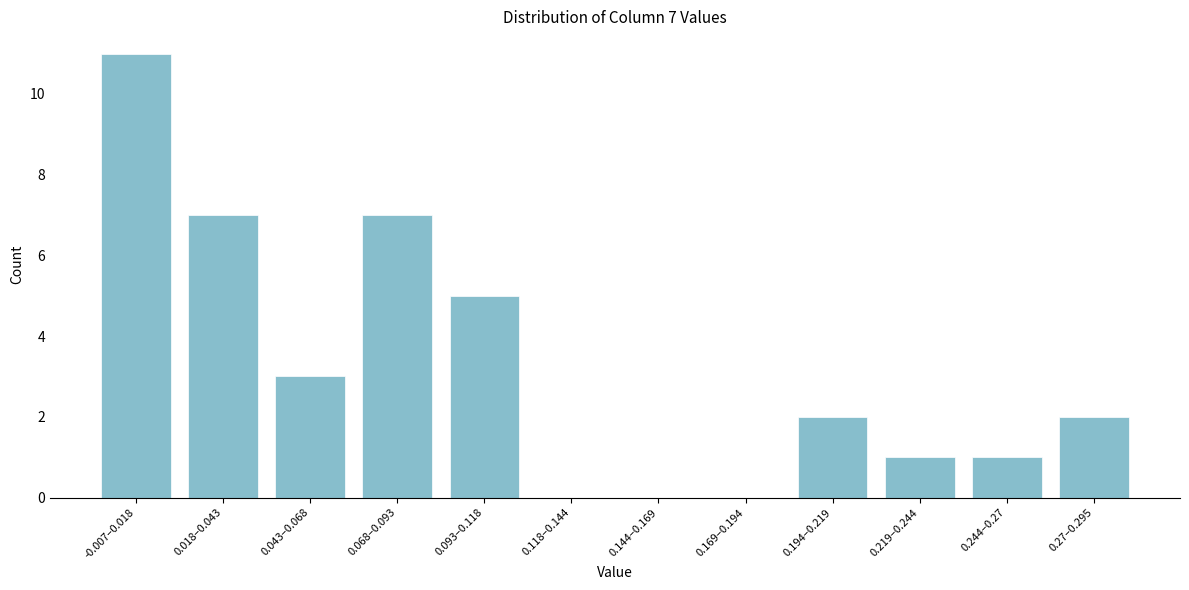

Reading right to left, transcribe all the data shown in this chart.

0.27–0.295=2	0.244–0.27=1	0.219–0.244=1	0.194–0.219=2	0.169–0.194=0	0.144–0.169=0	0.118–0.144=0	0.093–0.118=5	0.068–0.093=7	0.043–0.068=3	0.018–0.043=7	-0.007–0.018=11